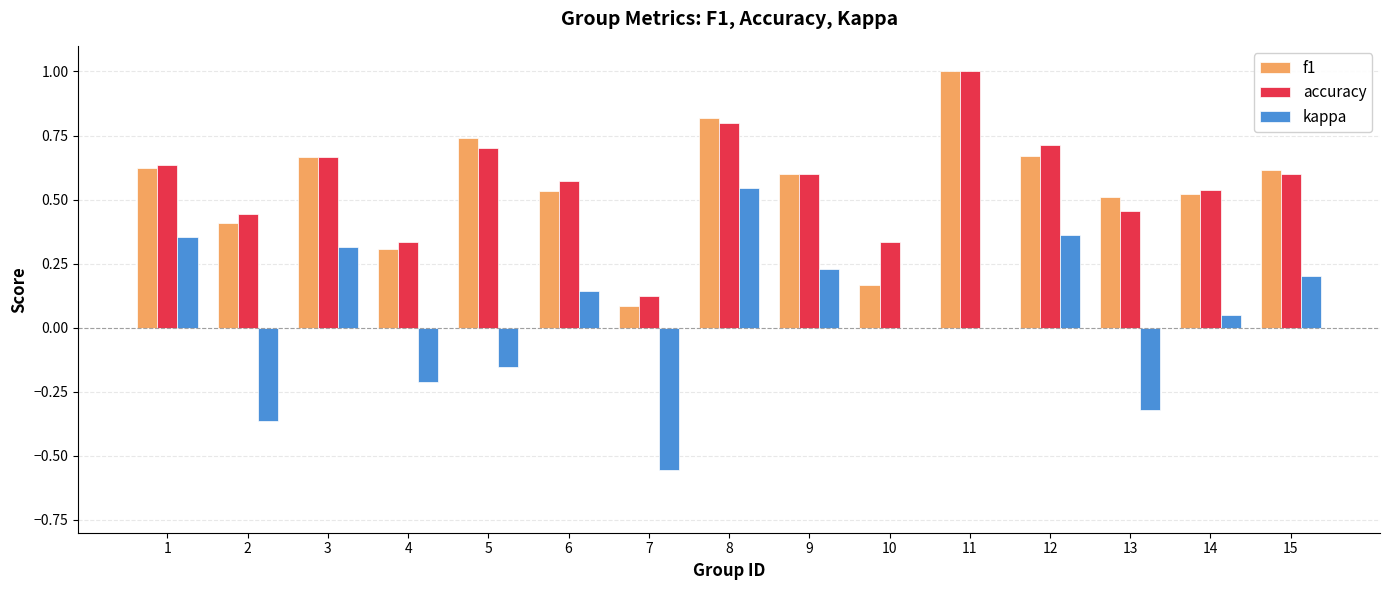

What is the total value across all series at 8?

2.2